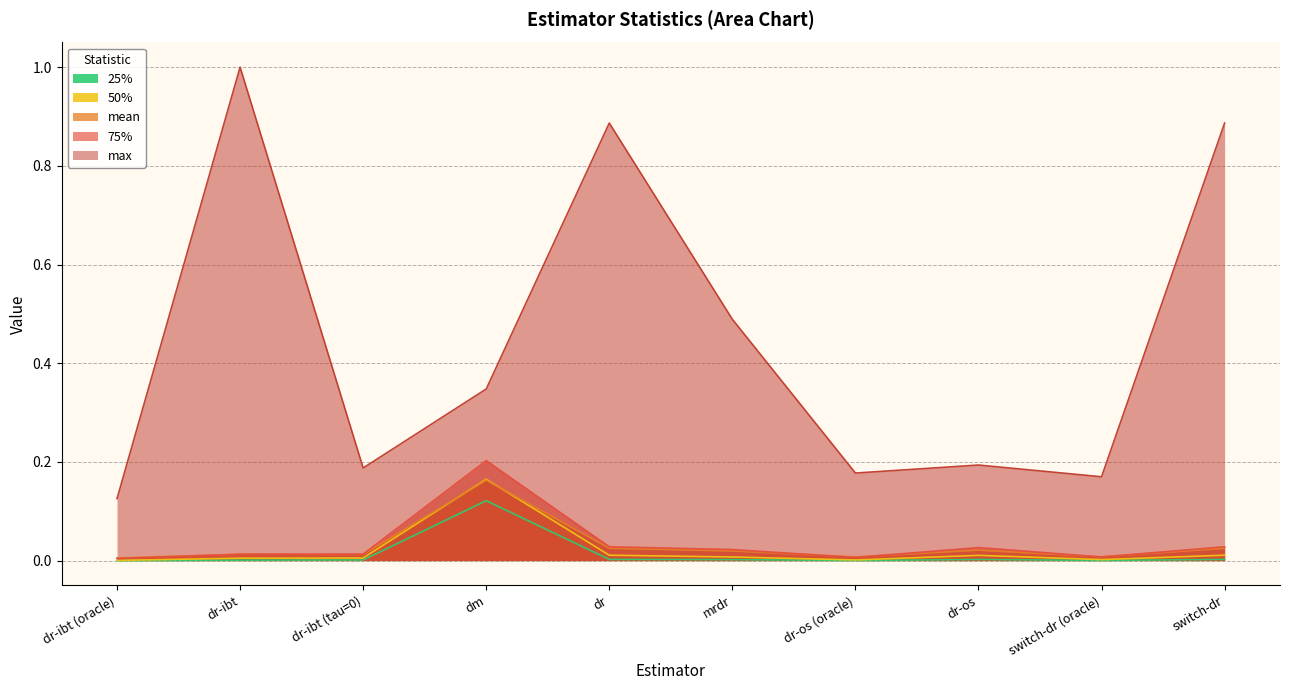

Reading left to right, extract all data points from this chart.

mean: dr-ibt (oracle)=0.0	dr-ibt=0.0	dr-ibt (tau=0)=0.0	dm=0.2	dr=0.0	mrdr=0.0	dr-os (oracle)=0.0	dr-os=0.0	switch-dr (oracle)=0.0	switch-dr=0.0
25%: dr-ibt (oracle)=0.0	dr-ibt=0.0	dr-ibt (tau=0)=0.0	dm=0.1	dr=0.0	mrdr=0.0	dr-os (oracle)=0.0	dr-os=0.0	switch-dr (oracle)=0.0	switch-dr=0.0
50%: dr-ibt (oracle)=0.0	dr-ibt=0.0	dr-ibt (tau=0)=0.0	dm=0.2	dr=0.0	mrdr=0.0	dr-os (oracle)=0.0	dr-os=0.0	switch-dr (oracle)=0.0	switch-dr=0.0
75%: dr-ibt (oracle)=0.0	dr-ibt=0.0	dr-ibt (tau=0)=0.0	dm=0.2	dr=0.0	mrdr=0.0	dr-os (oracle)=0.0	dr-os=0.0	switch-dr (oracle)=0.0	switch-dr=0.0
max: dr-ibt (oracle)=0.1	dr-ibt=1.0	dr-ibt (tau=0)=0.2	dm=0.3	dr=0.9	mrdr=0.5	dr-os (oracle)=0.2	dr-os=0.2	switch-dr (oracle)=0.2	switch-dr=0.9